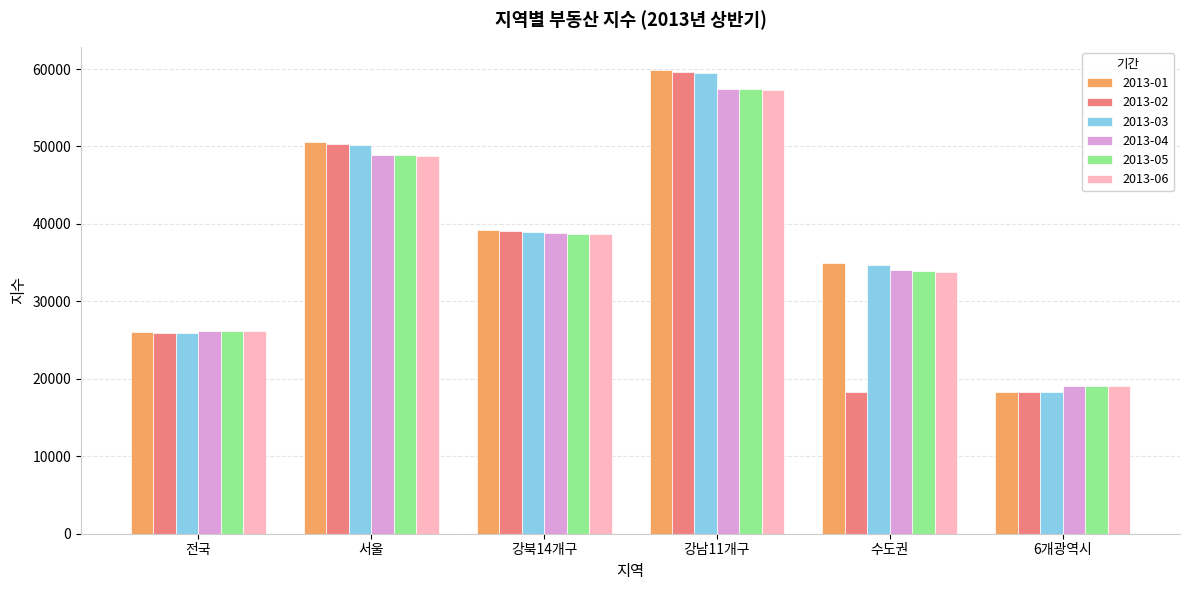

Rank the categories by 2013-03 value from highest to lowest.

강남11개구, 서울, 강북14개구, 수도권, 전국, 6개광역시